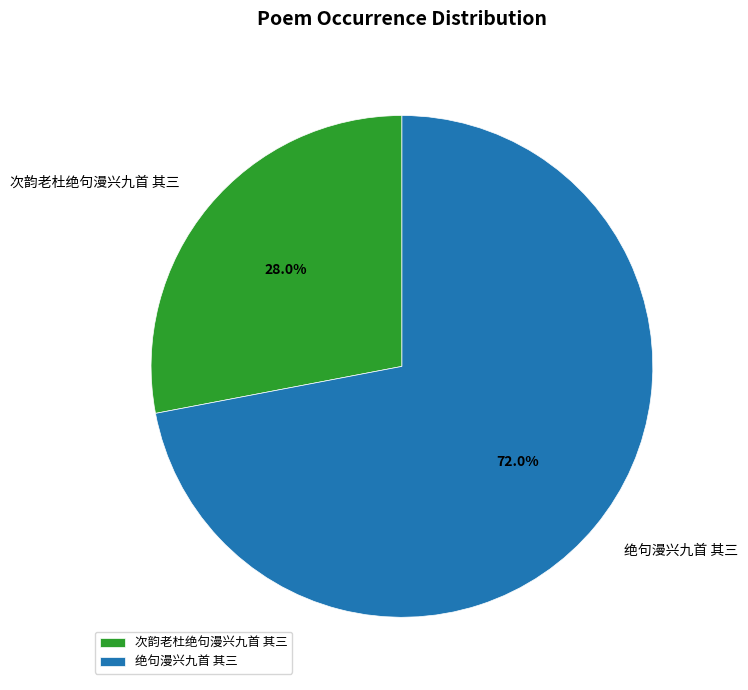

What portion of the pie excludes 绝句漫兴九首 其三?

28.0%